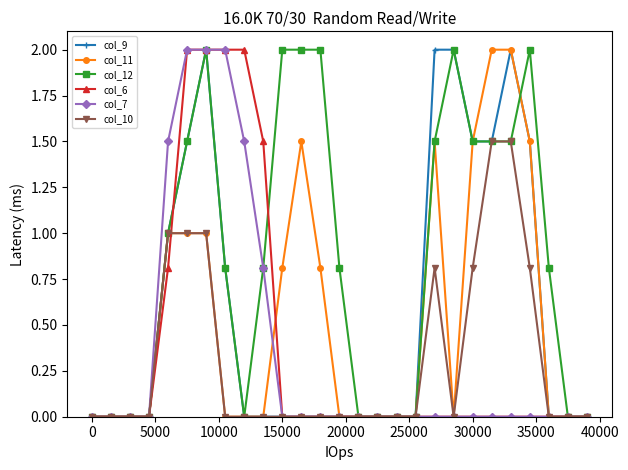

Which series has the largest total across all categories?

col_12